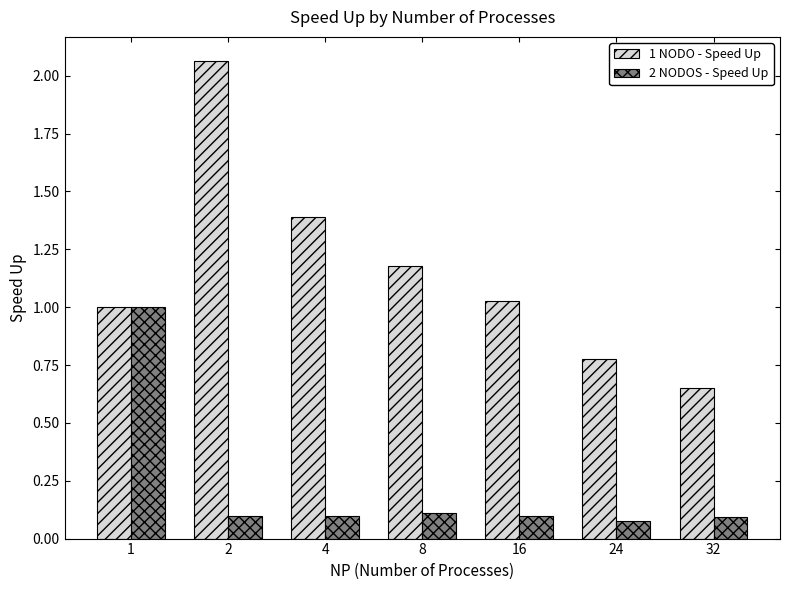

Rank the series by their maximum value, from highest to lowest.

1 NODO - Speed Up, 2 NODOS - Speed Up